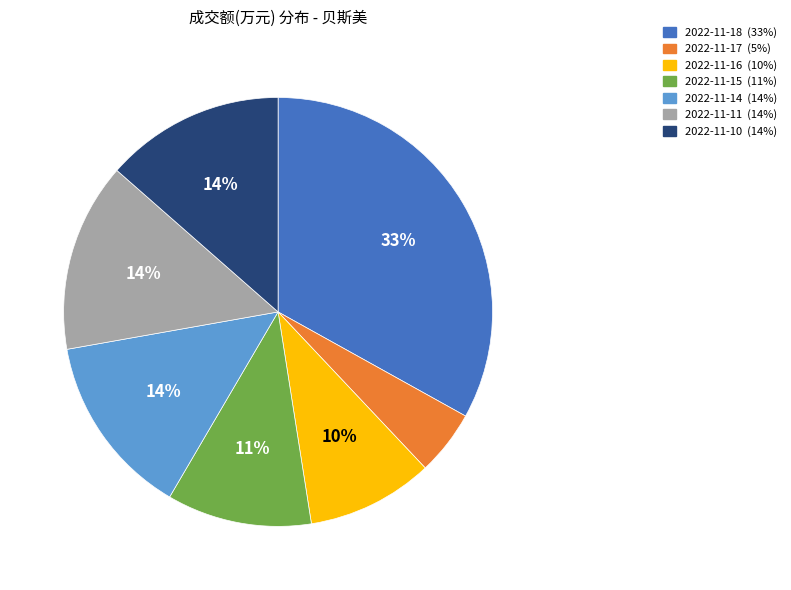

Do 2022-11-10 and 2022-11-11 together represent more than half of the pie?

No